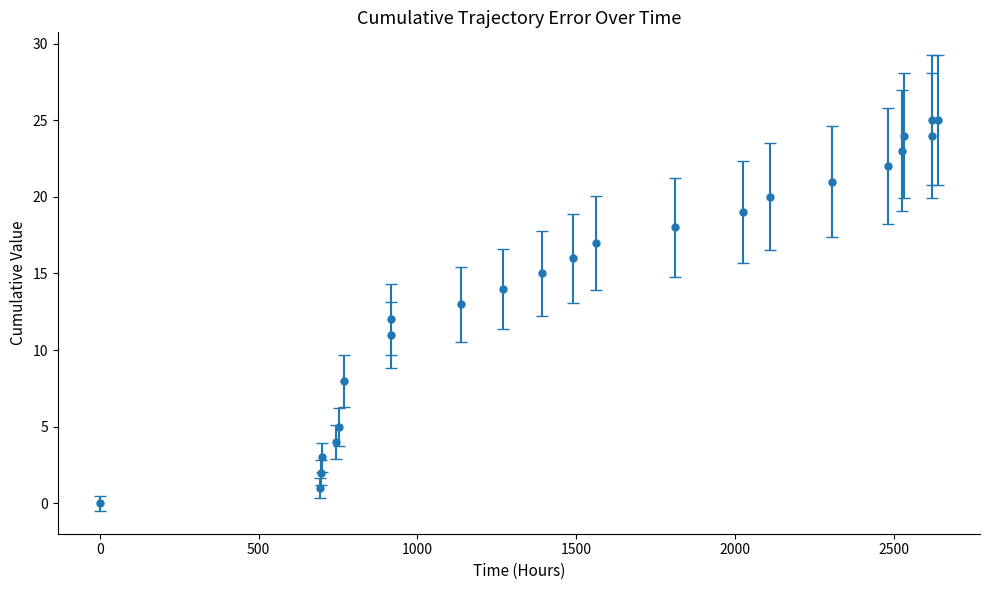

What is the sum of all values?

342